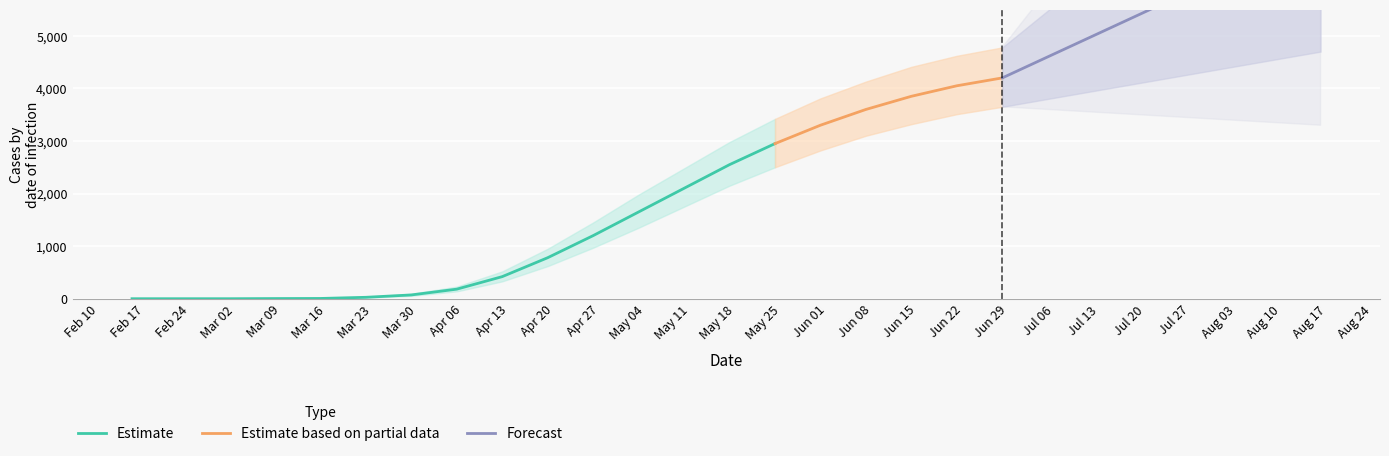

What position from the left is 2020-06-21?

19